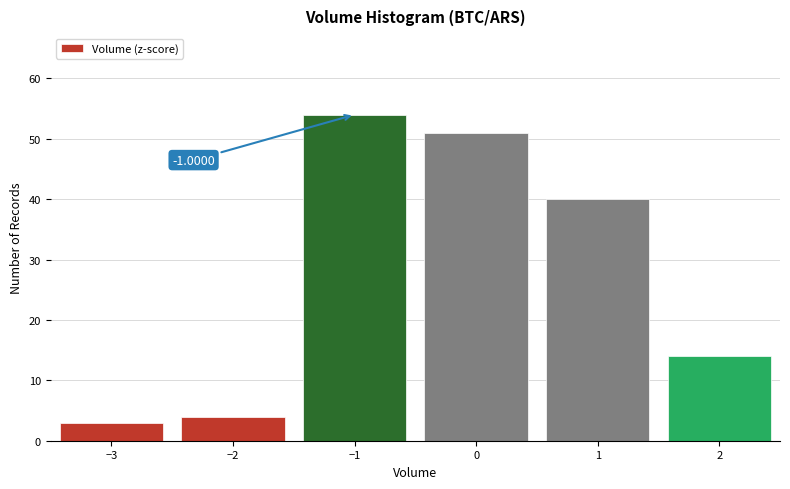

Which range on the x-axis has the tallest bar?

-1.5 to -0.5